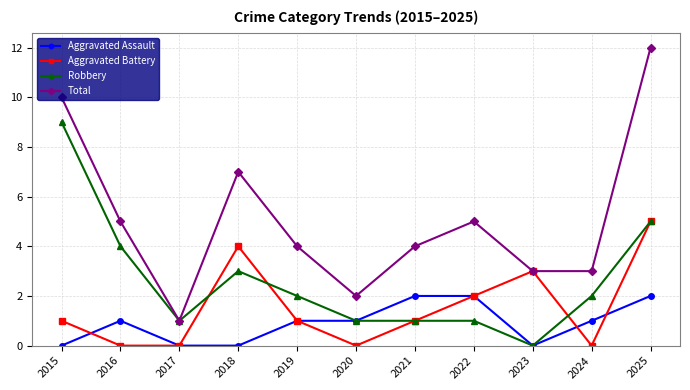

True or false: Aggravated Assault has more than 0 interior local peaks.

True